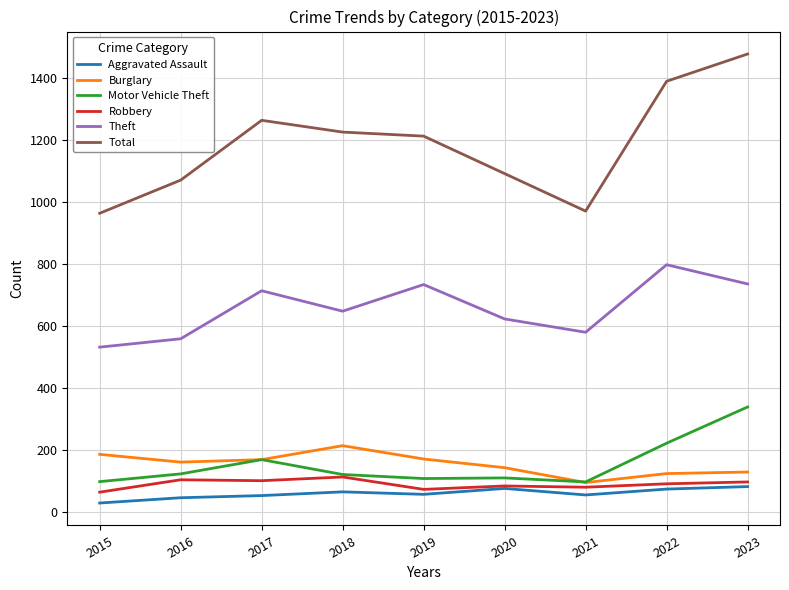

True or false: Theft and Burglary intersect in this chart.

False